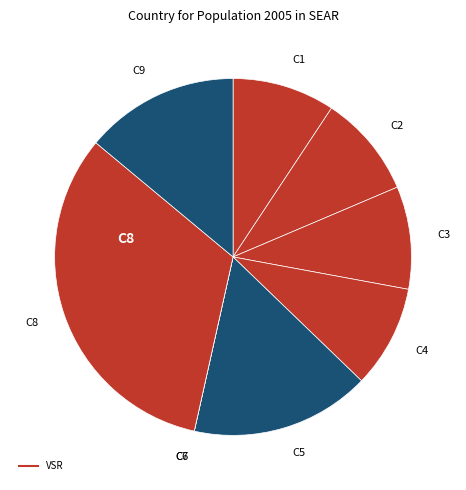

Is there any slice that represents more than half of the pie?

No